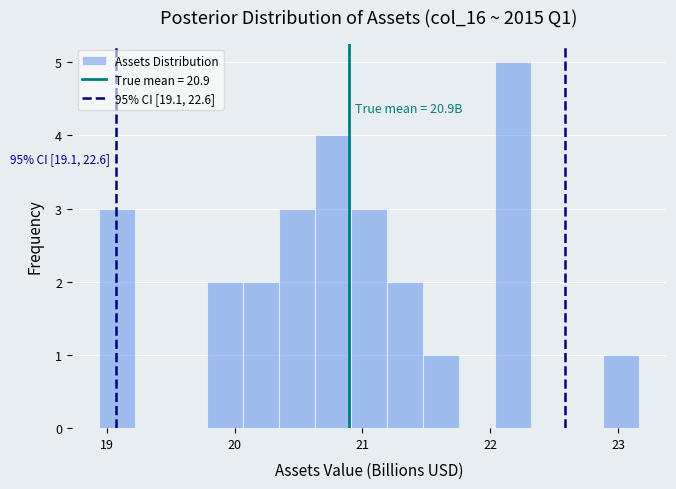

Read against the x-axis, roughly where is the centre of the tallest bar?

22.2